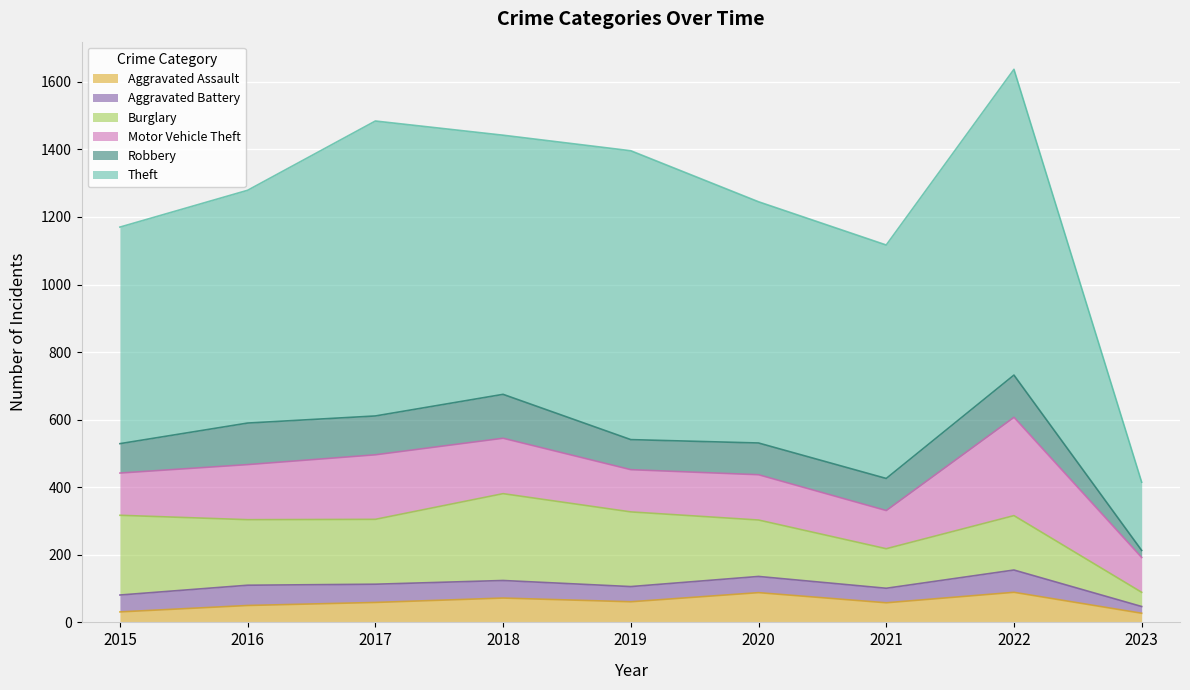

How many interior local peaks does the Theft series have?

3